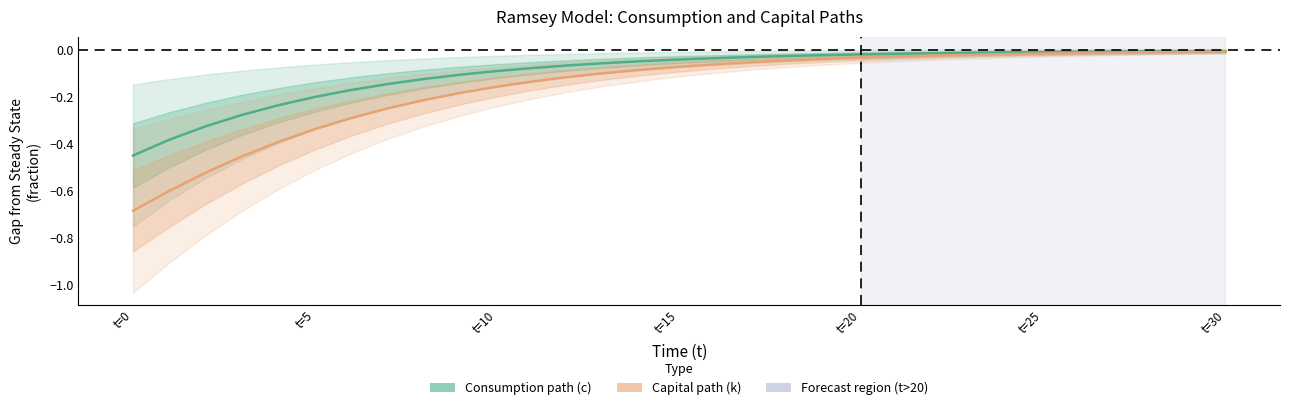

True or false: Consumption path (c) and Capital path (k) intersect in this chart.

False